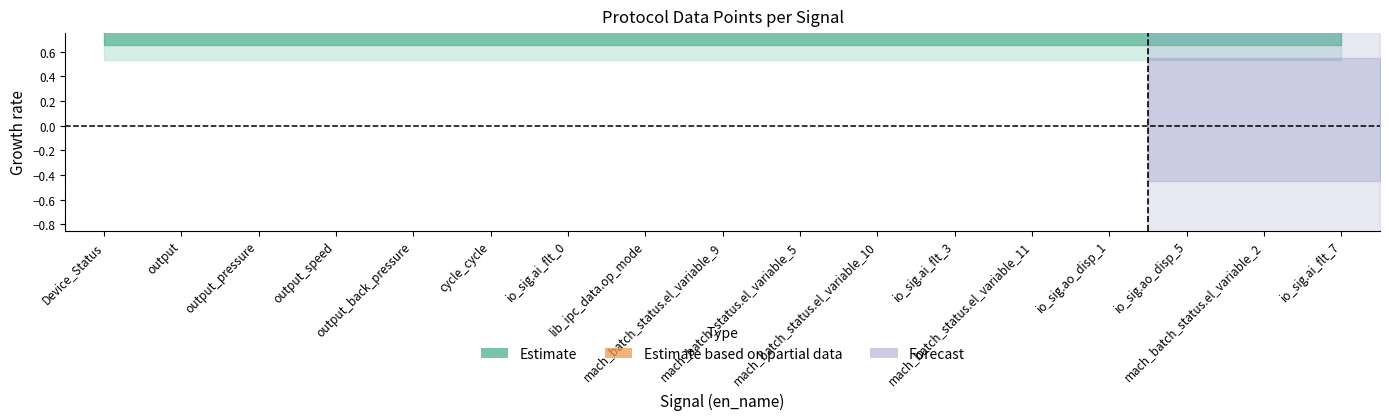

The fs series shows 0 at output. True or false?

False